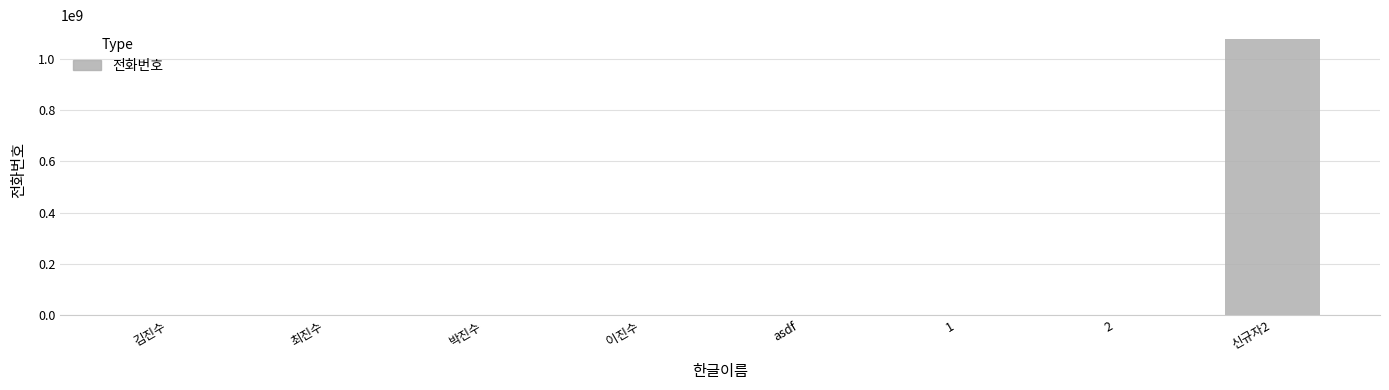

Is it true that the value at 신규자2 is 324021517?

False